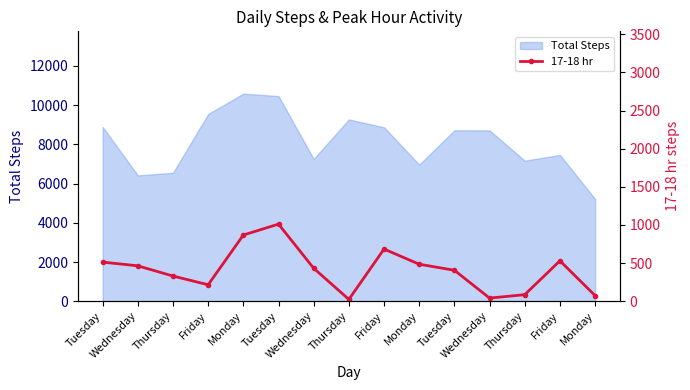

What is the difference between the values at Friday and Wednesday?

216